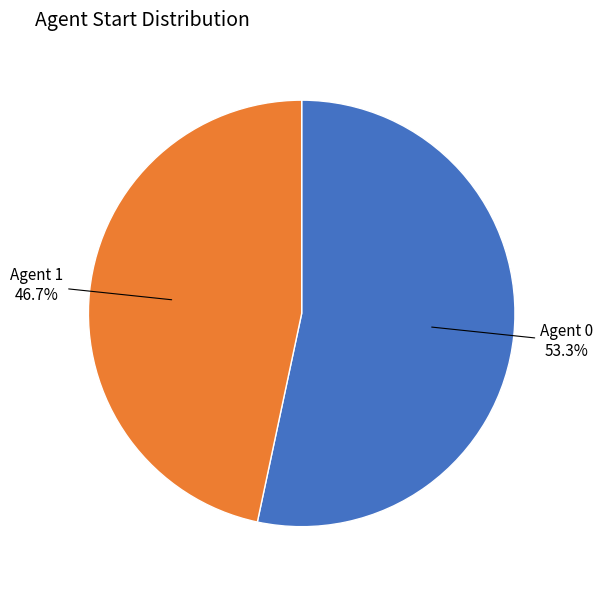

Does any single category account for the majority?

Yes